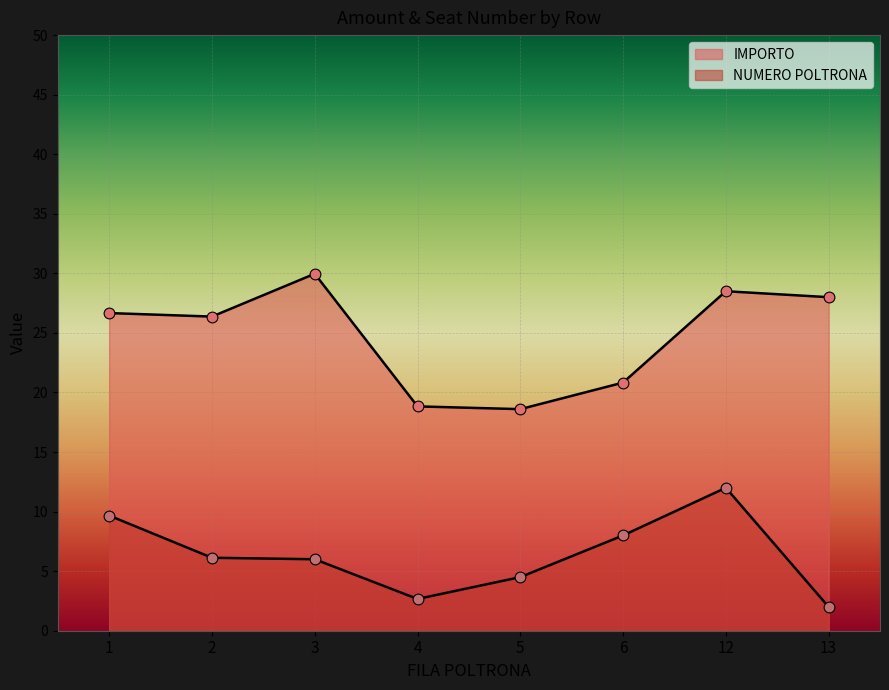

What are all the series names shown in the legend?

IMPORTO, NUMERO POLTRONA